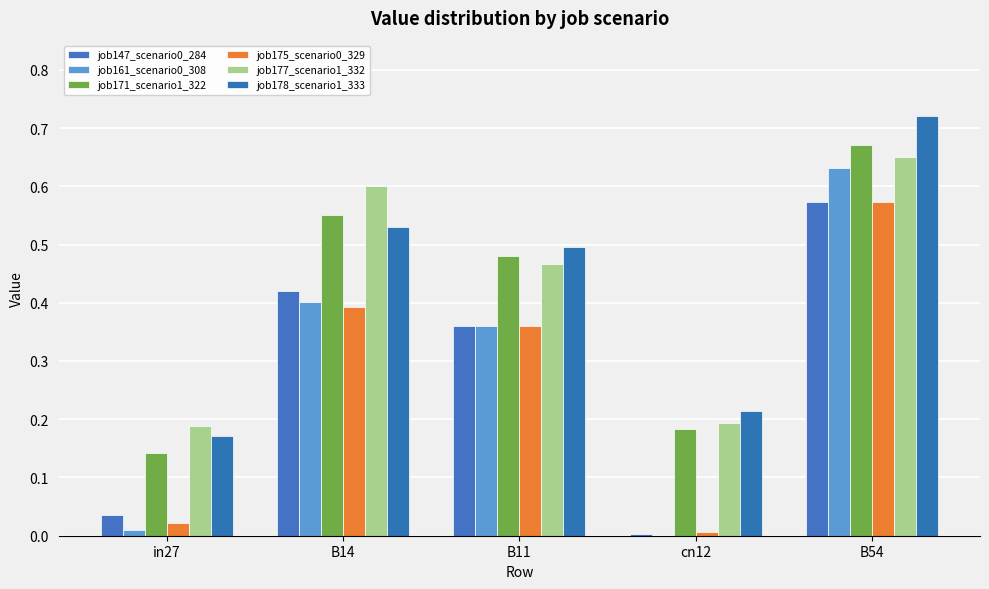

How many groups of bars are there?

5